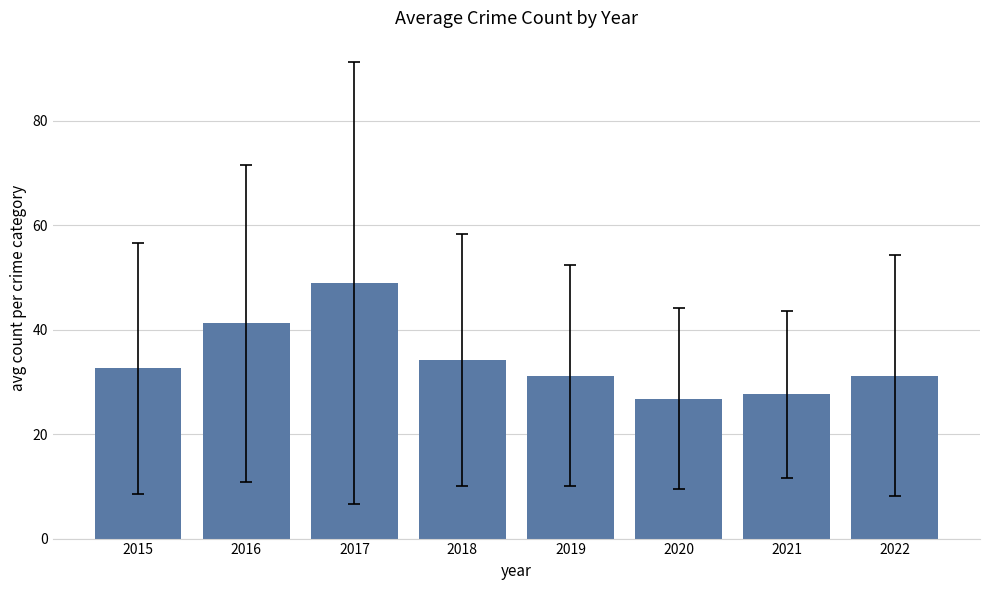

Which has a higher value, 2017 or 2018?

2017